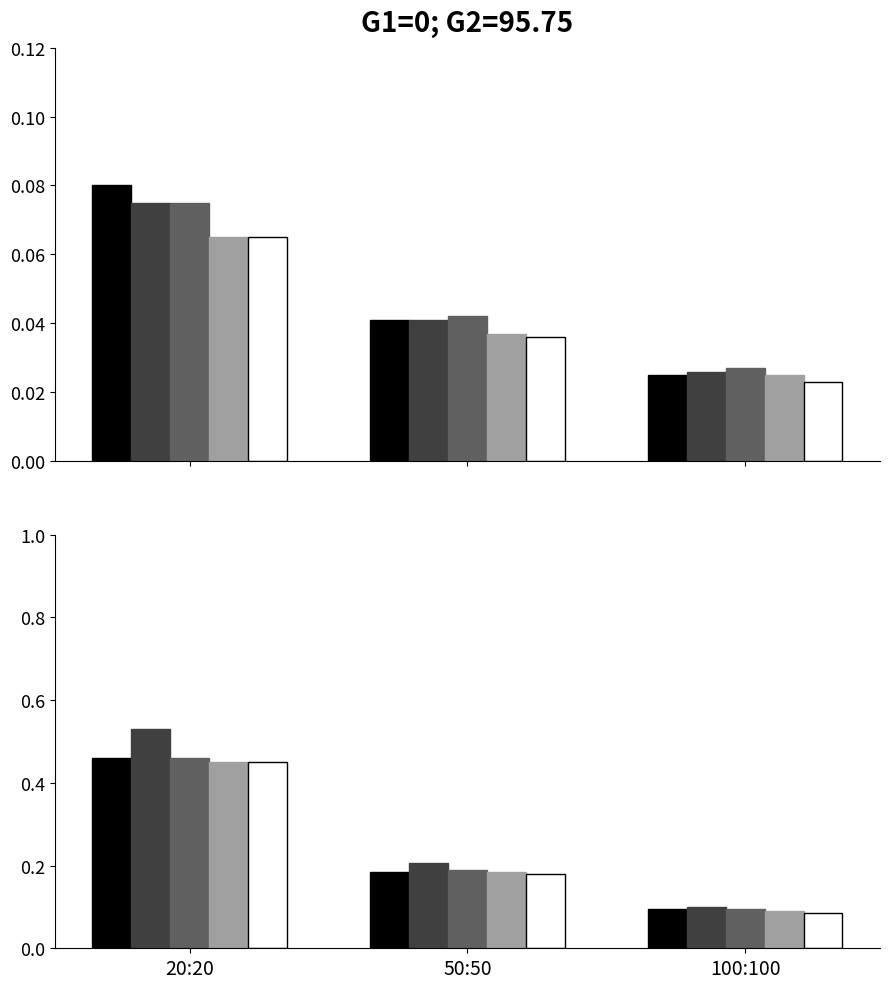

Between 20:20 and 50:50, which is larger?

20:20